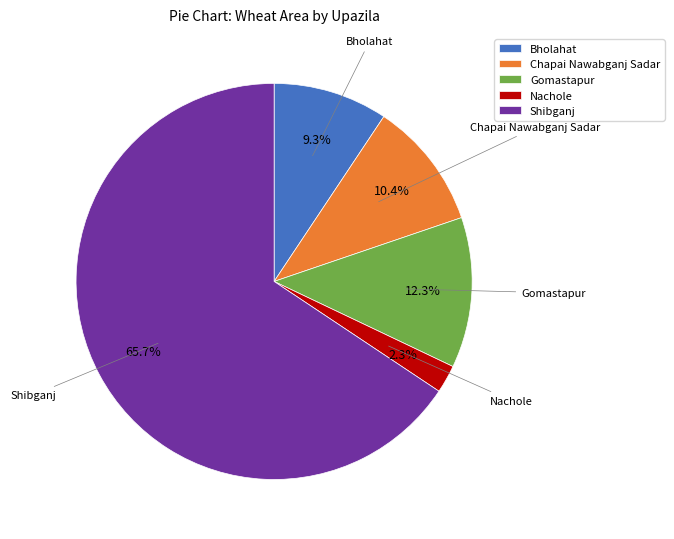

What is the largest slice in the pie chart?

Shibganj